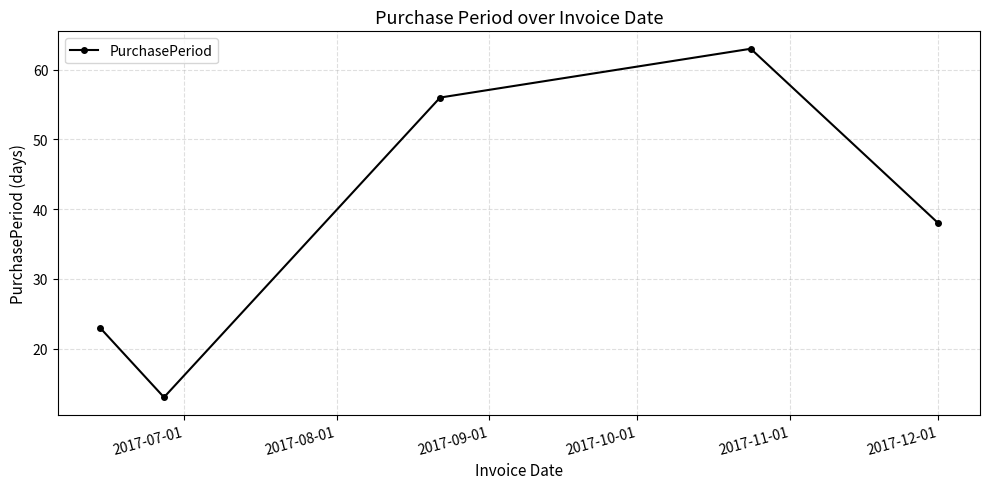

What is the value of the 2nd point from the left?

13